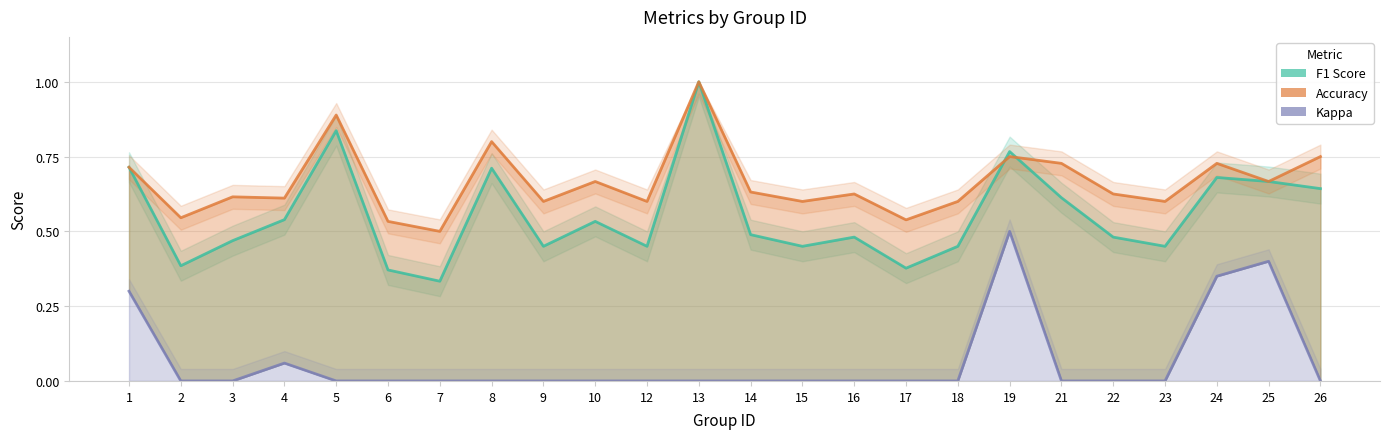

What are all the series names shown in the legend?

F1 Score, Accuracy, Kappa